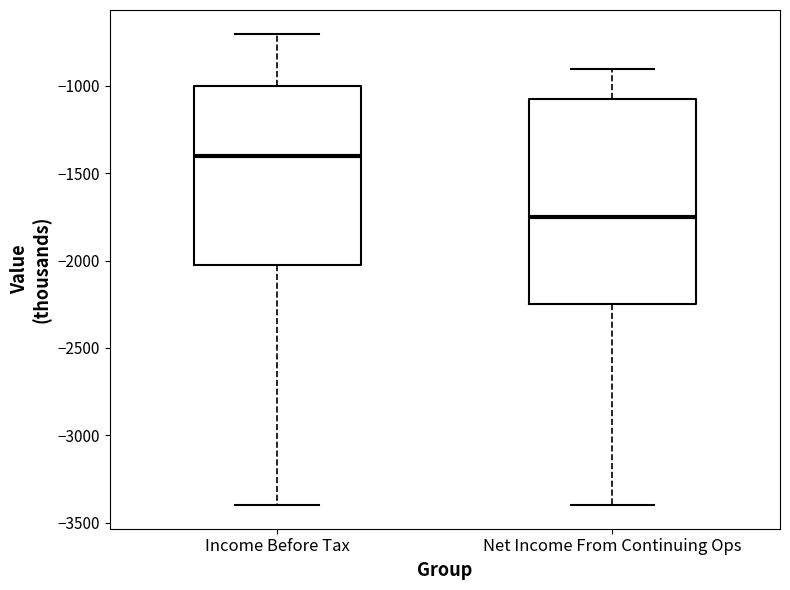

Which box's median line is the lowest?

Net Income From Continuing Ops